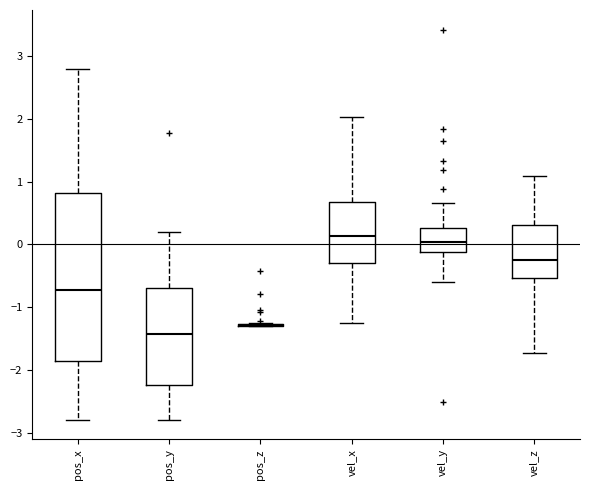

Reading left to right, read every box against the y-axis: the position of its median line, the range the box covers, and the ends of its whiskers. The values are not printed on the chart, so give them approximately, as read against the axis.

pos_x: median -0.7, box -1.8 to 0.8, whiskers -2.8 to 2.8
pos_y: median -1.4, box -2.2 to -0.7, whiskers -2.8 to 0.2
pos_z: box collapsed to a line at -1.3, whiskers -1.3 to -1.2
vel_x: median 0.1, box -0.3 to 0.7, whiskers -1.3 to 2.0
vel_y: median 0.0, box -0.1 to 0.3, whiskers -0.6 to 0.7
vel_z: median -0.2, box -0.5 to 0.3, whiskers -1.7 to 1.1